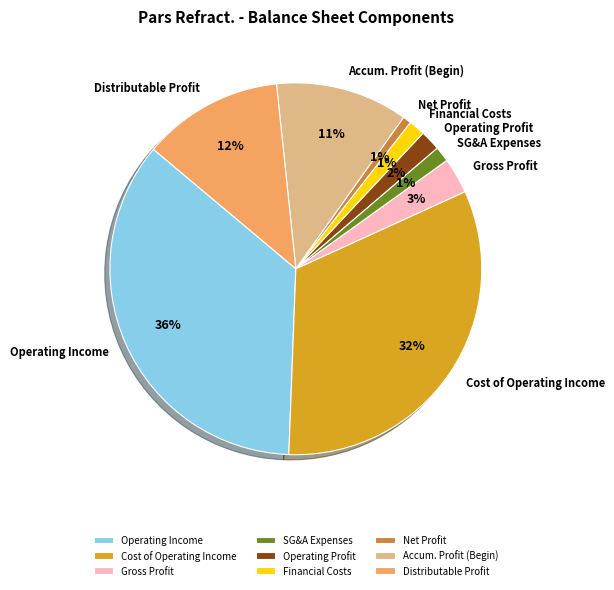

Which has a higher value, Net Profit or Operating Income?

Operating Income